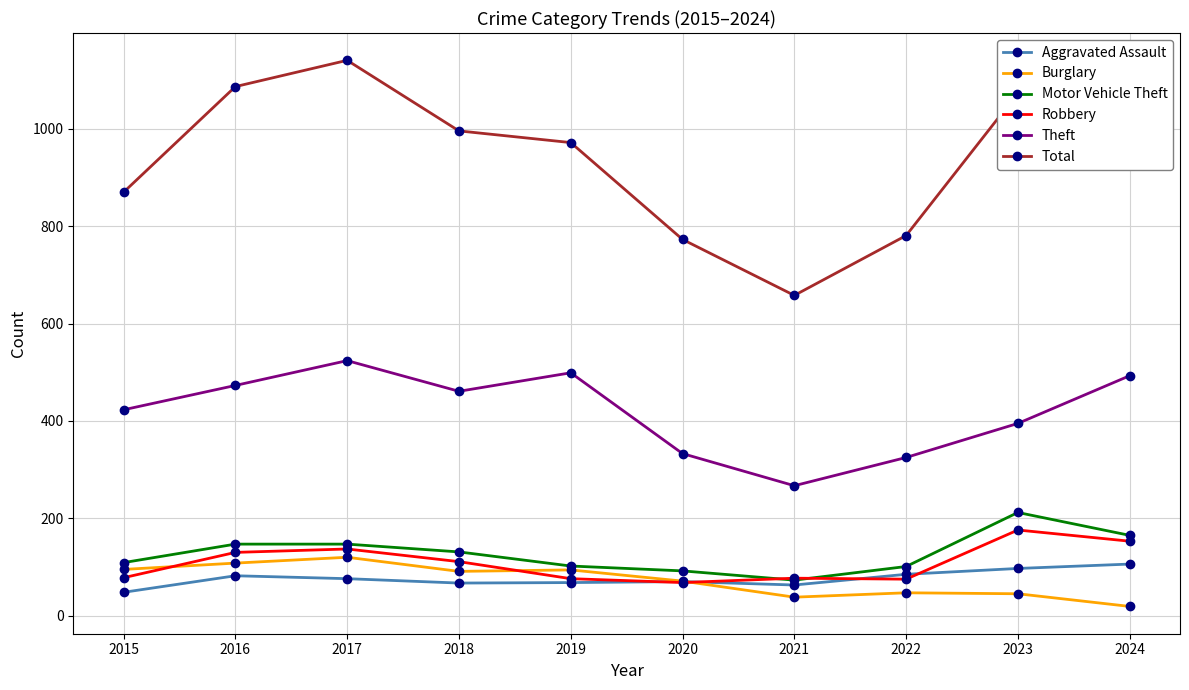

True or false: Theft has more than 0 points higher than both neighbors.

True